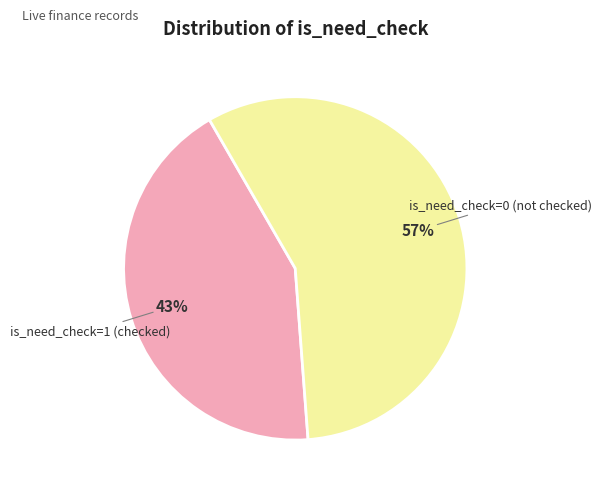

To the nearest percent, what is the difference between the largest and smallest slice percentages?

14%